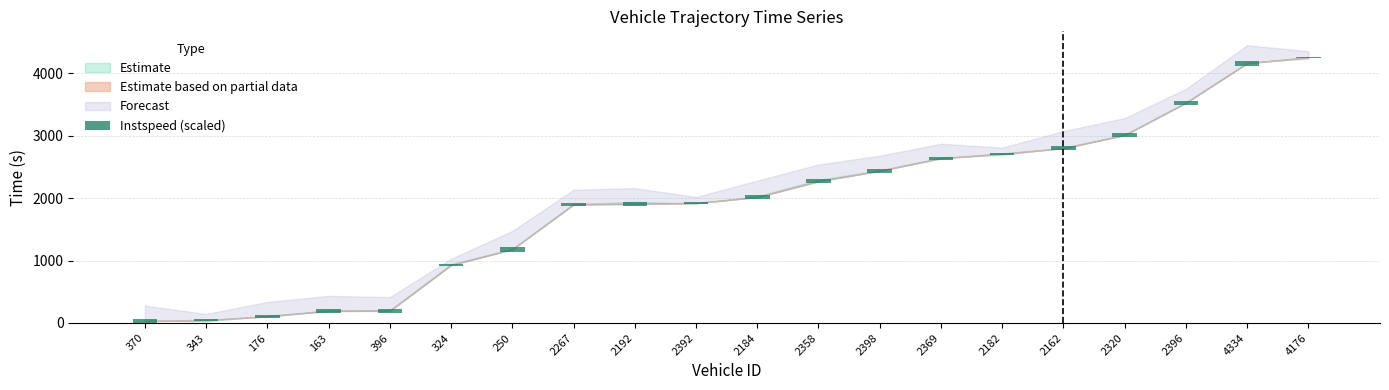

True or false: the data shows 62.3 at 370.

True